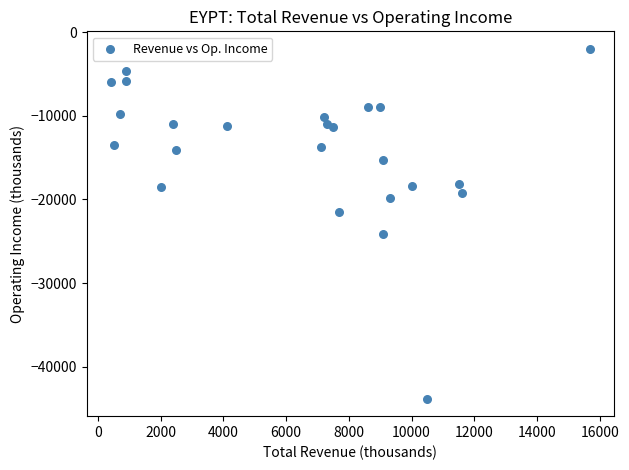

What is the range of Y values (max minus min)?

41800